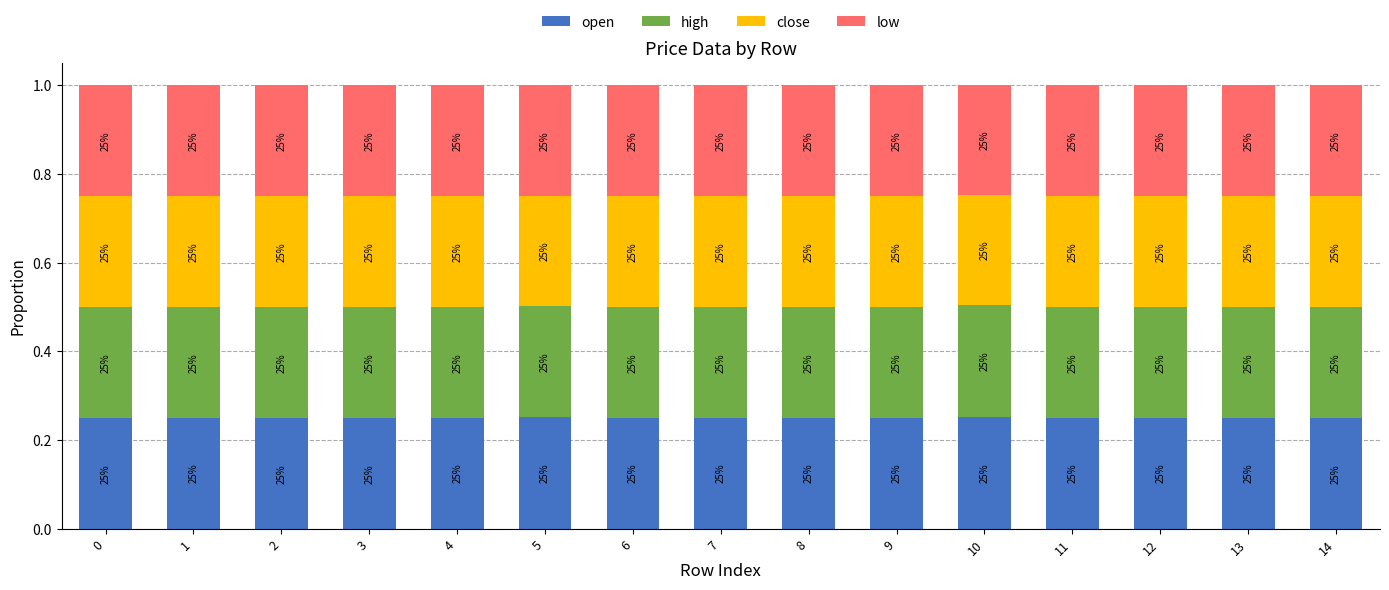

Which series has the widest spread of values?

close